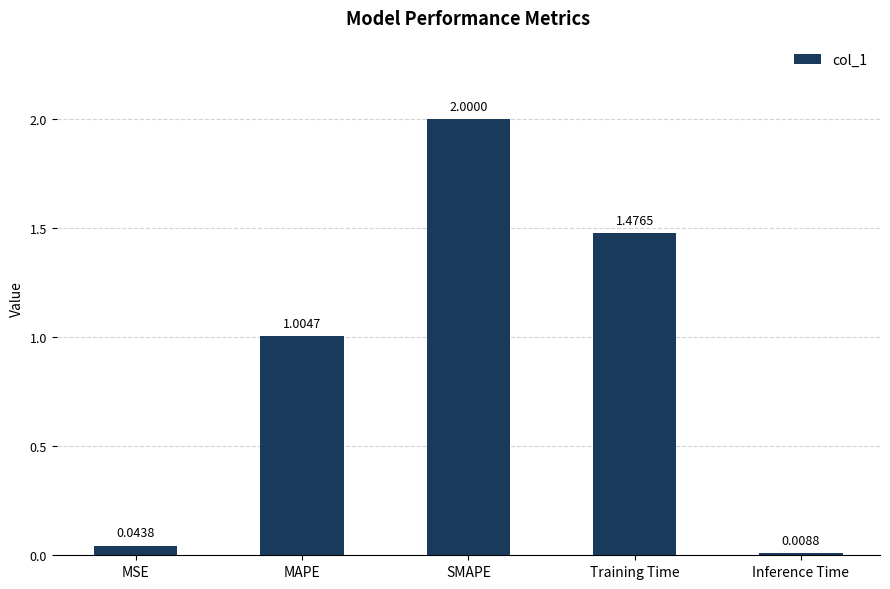

Where does the data first go above 1?

MAPE